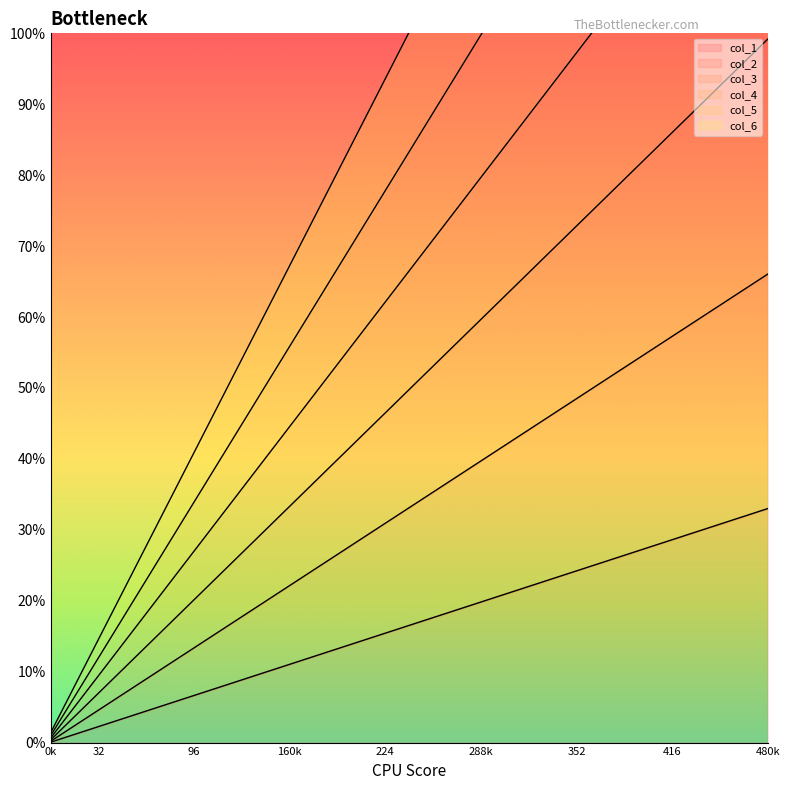

How many data points in col_3 are above 35?

8